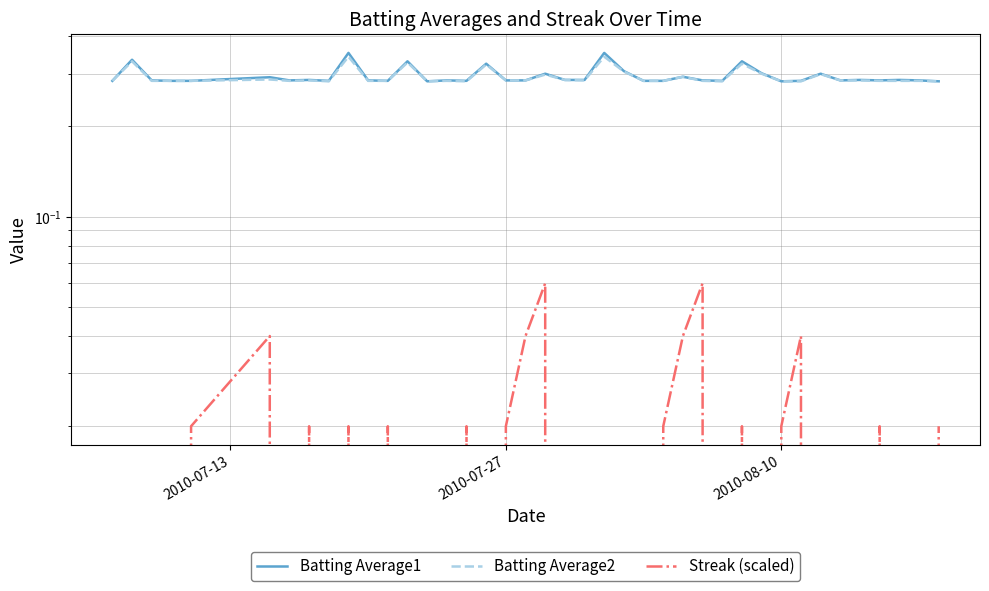

Reading left to right, transcribe all the data shown in this chart.

Batting Average1: 0.3	0.3	0.3	0.3	0.3	0.3	0.3	0.3	0.3	0.4	0.3	0.3	0.3	0.3	0.3	0.3	0.3	0.3	0.3	0.3	0.3	0.3	0.4	0.3	0.3	0.3	0.3	0.3	0.3	0.3	0.3	0.3	0.3	0.3	0.3	0.3	0.3	0.3	0.3	0.3
Batting Average2: 0.3	0.3	0.3	0.3	0.3	0.3	0.3	0.3	0.3	0.3	0.3	0.3	0.3	0.3	0.3	0.3	0.3	0.3	0.3	0.3	0.3	0.3	0.3	0.3	0.3	0.3	0.3	0.3	0.3	0.3	0.3	0.3	0.3	0.3	0.3	0.3	0.3	0.3	0.3	0.3
Streak (scaled): 0.0	0.0	0.0	0.0	0.0	0.0	0.0	0.0	0.0	0.0	0.0	0.0	0.0	0.0	0.0	0.0	0.0	0.0	0.0	0.1	0.0	0.0	0.0	0.0	0.0	0.0	0.0	0.1	0.0	0.0	0.0	0.0	0.0	0.0	0.0	0.0	0.0	0.0	0.0	0.0